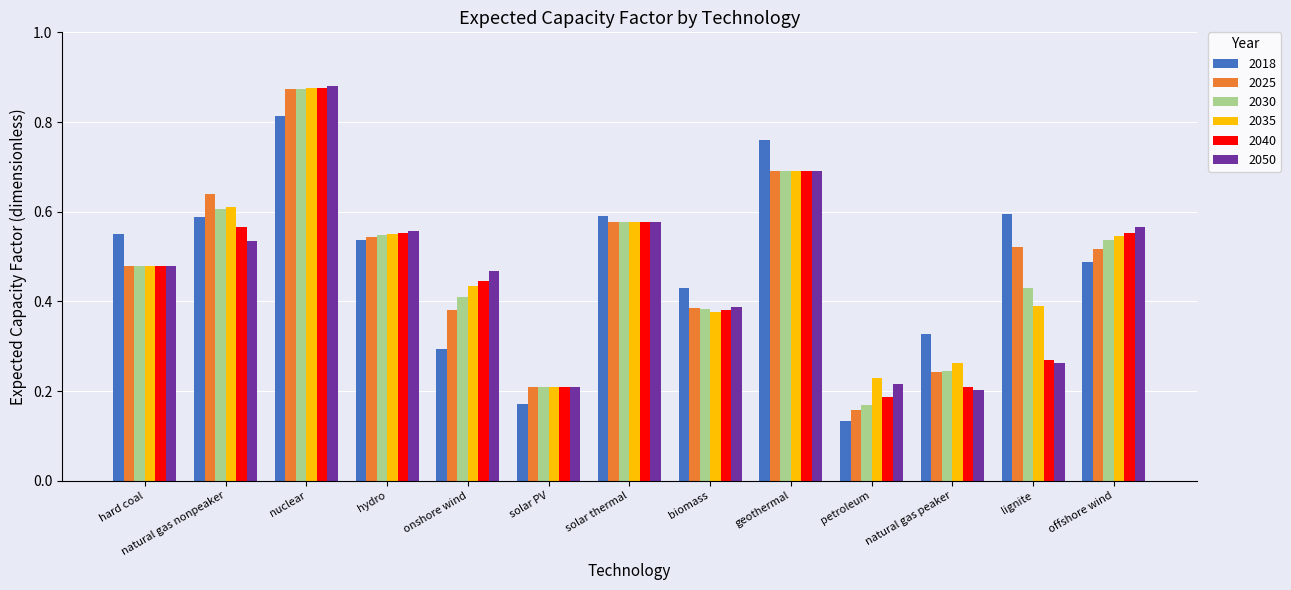

True or false: 2035 has a value of 0.6 at solar thermal.

True